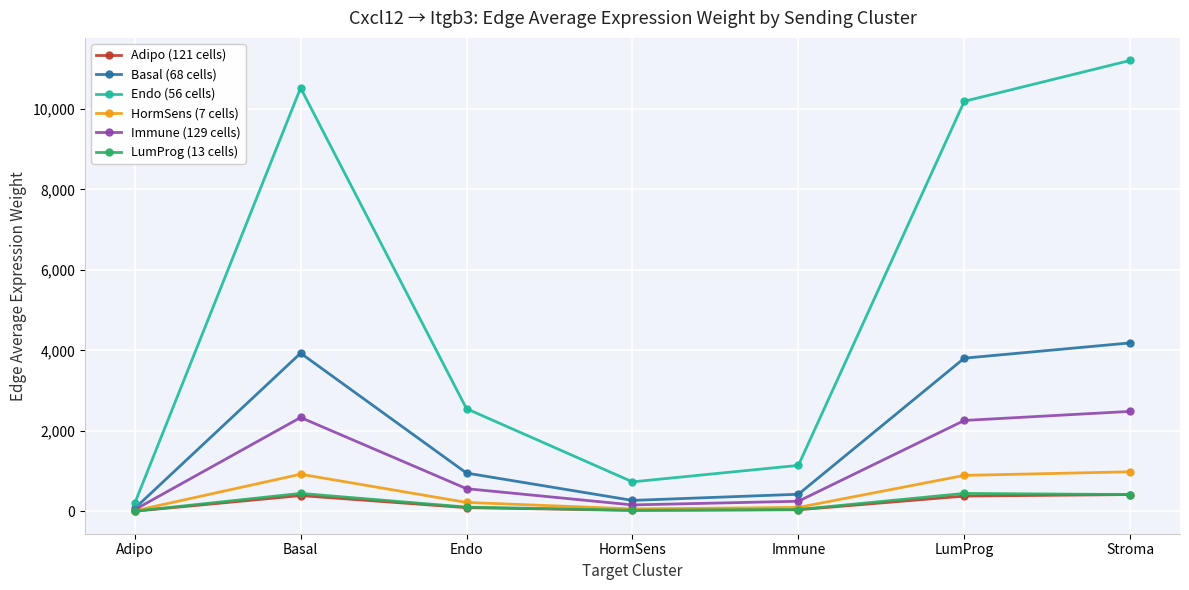

What is the label of the 5th point from the right?

Endo